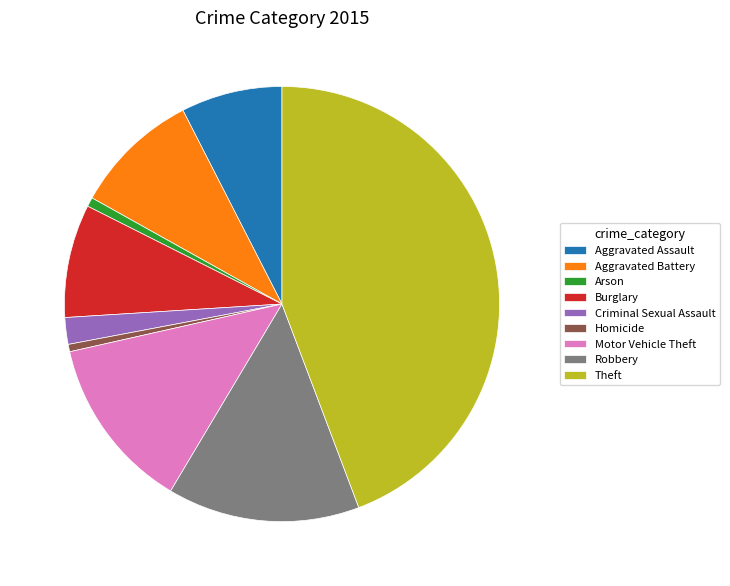

The Aggravated Assault slice represents 19% of the pie. True or false?

False